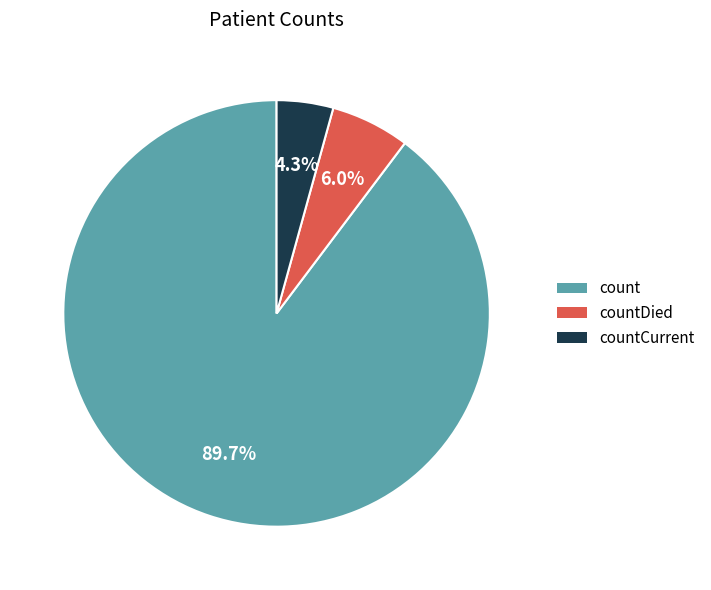

Which has a higher value, countDied or count?

count